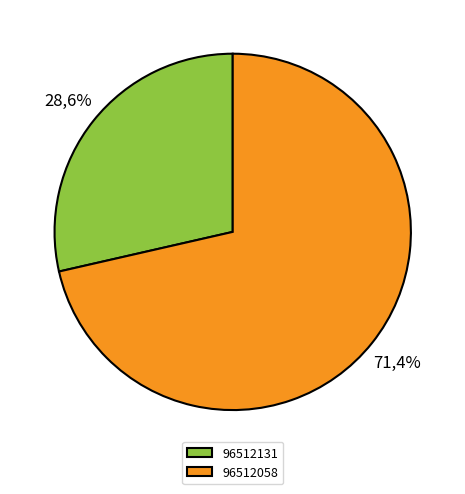

Rank the categories by value from lowest to highest.

96512131, 96512058